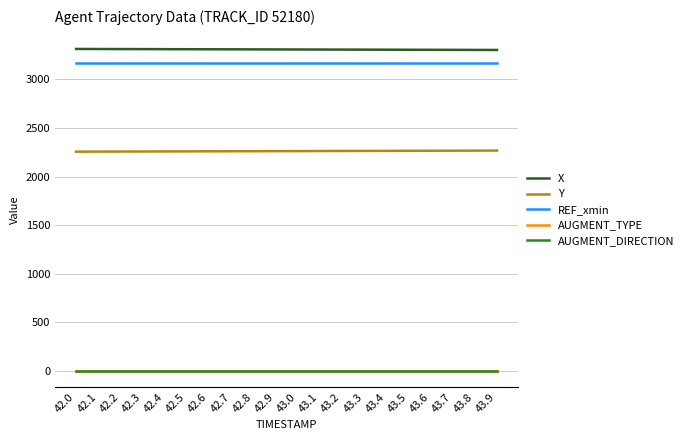

What is the average value of the X series?

3308.7